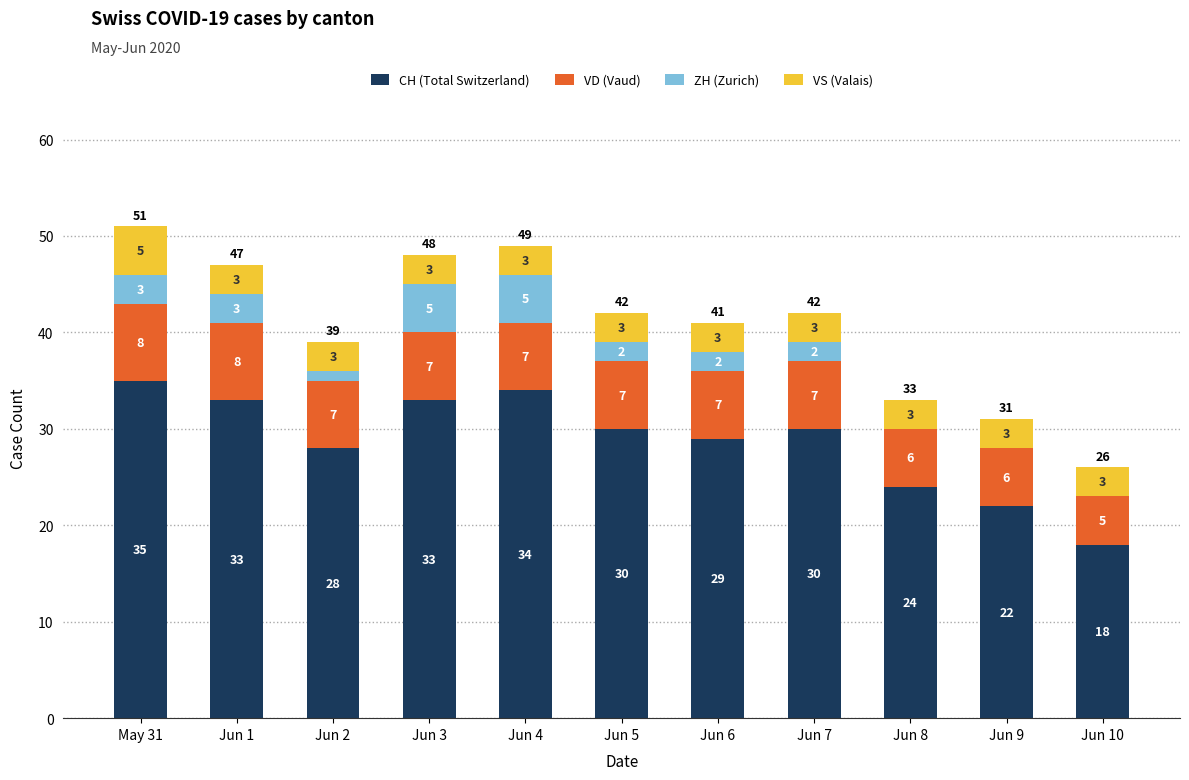

What is the total value across all series at Jun 9?

31